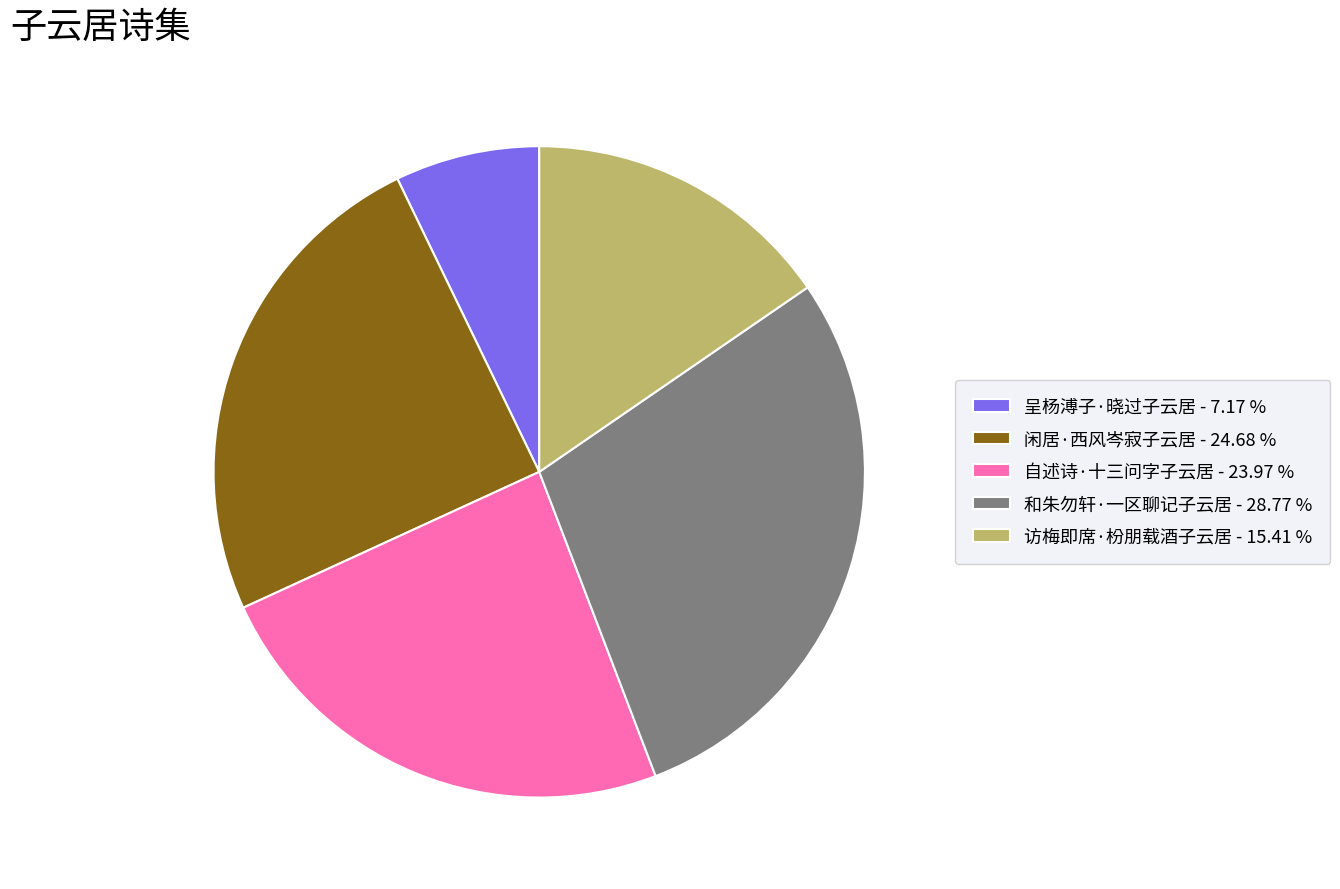

Between 和朱勿轩·一区聊记子云居 - 28.77 % and 闲居·西风岑寂子云居 - 24.68 %, which is larger?

和朱勿轩·一区聊记子云居 - 28.77 %